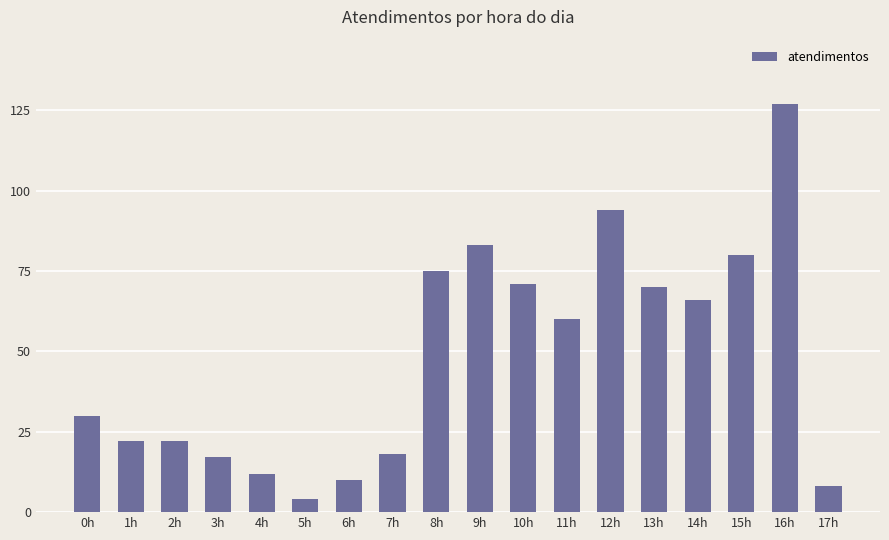

Reading right to left, what are all the values shown in this chart?

8	127	80	66	70	94	60	71	83	75	18	10	4	12	17	22	22	30